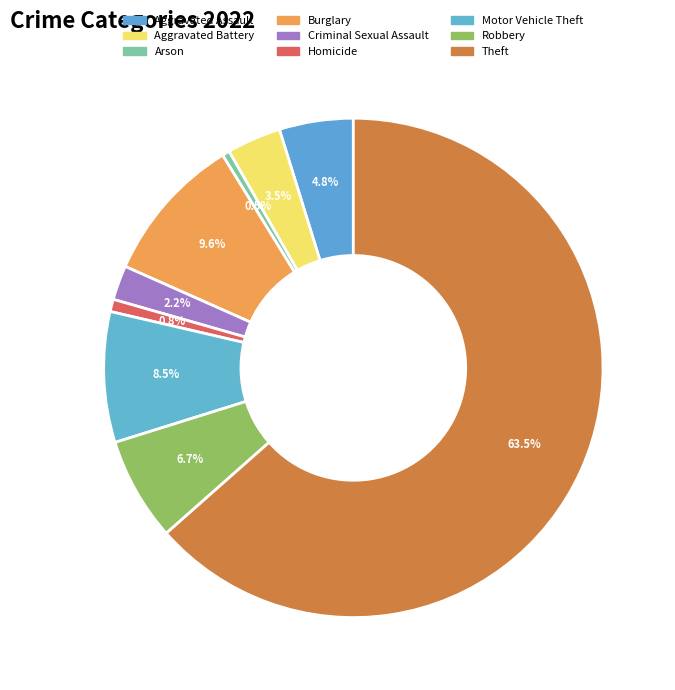

Between Burglary and Robbery, which is larger?

Burglary